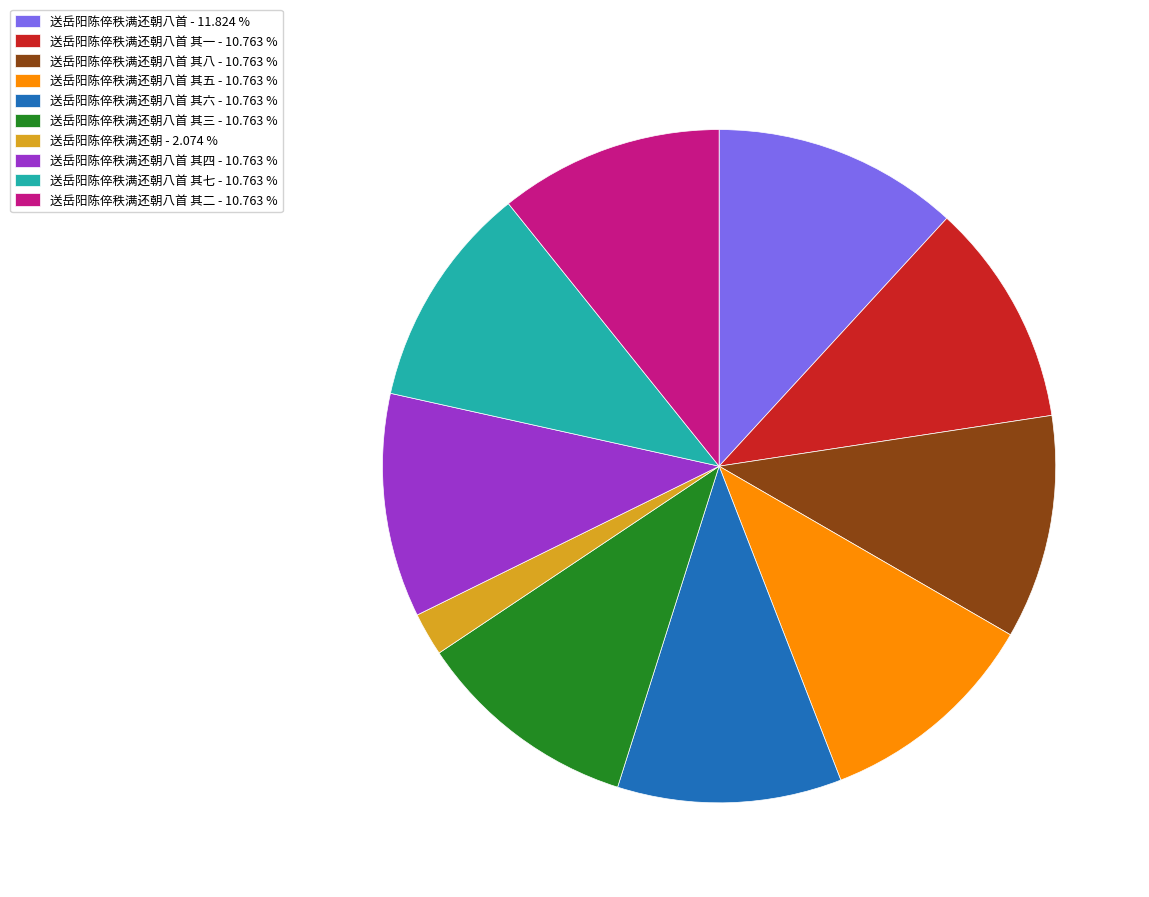

Does any single category account for the majority?

No